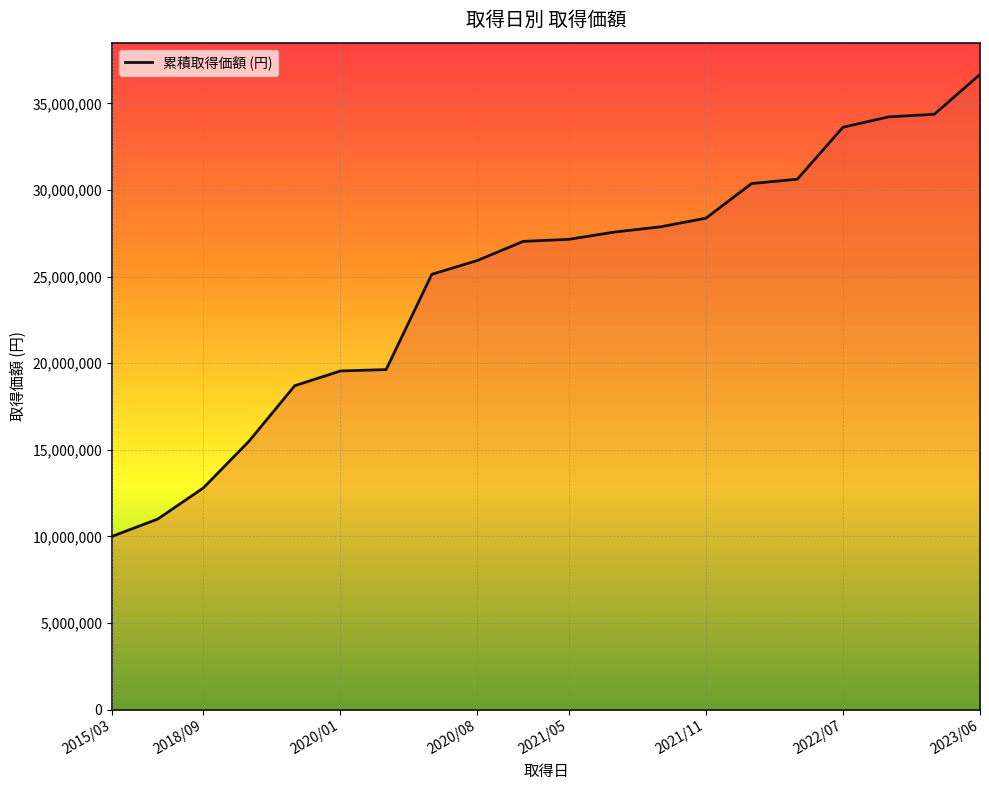

What is the minimum value shown in the chart?

10000000